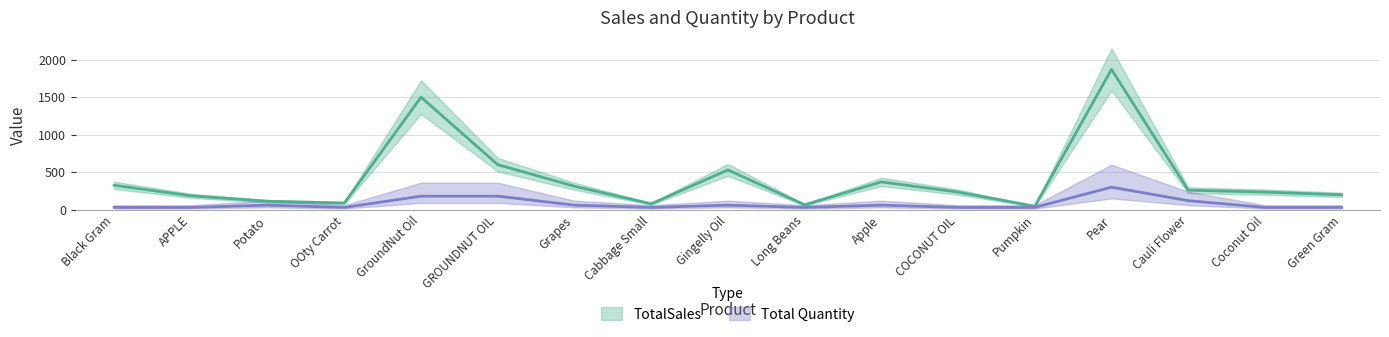

Which has a higher value, Grapes or Pear?

Pear